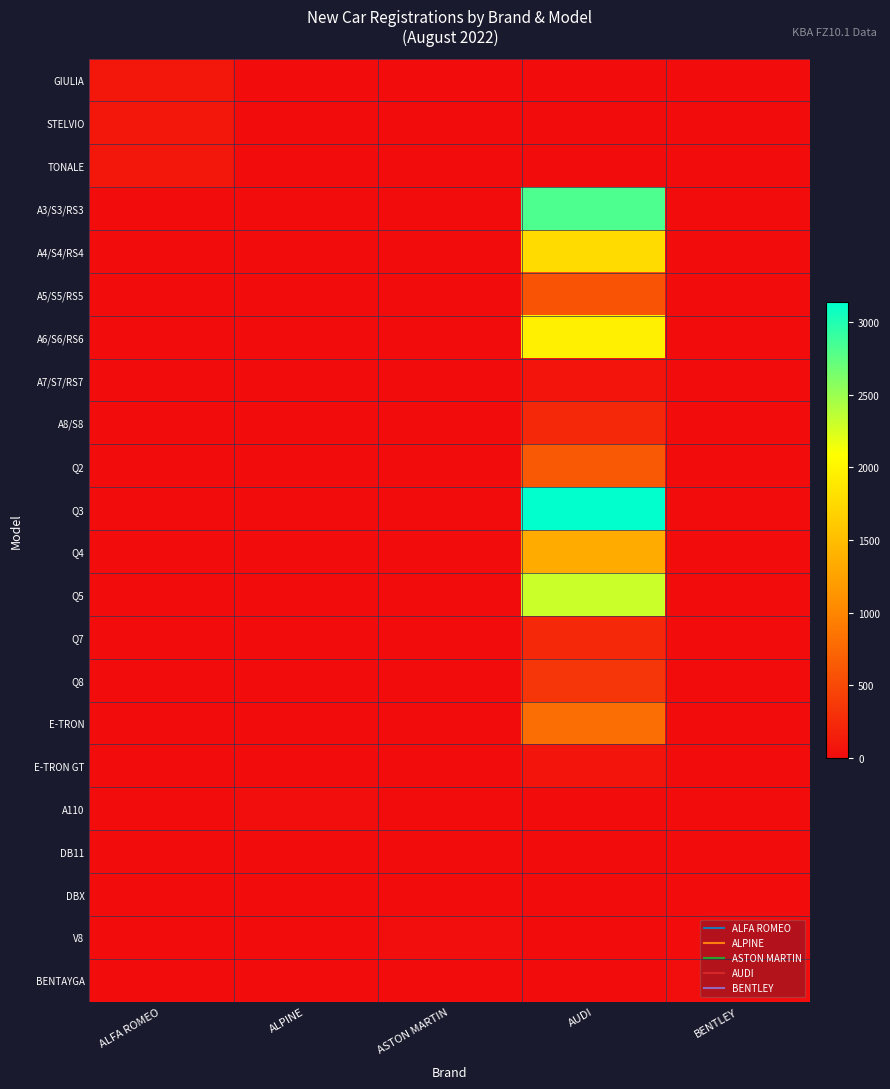

Reading left to right, transcribe all the data shown in this chart.

GIULIA: ALFA ROMEO=91	ALPINE=0	ASTON MARTIN=0	AUDI=0	BENTLEY=0
STELVIO: ALFA ROMEO=97	ALPINE=0	ASTON MARTIN=0	AUDI=0	BENTLEY=0
TONALE: ALFA ROMEO=81	ALPINE=0	ASTON MARTIN=0	AUDI=0	BENTLEY=0
A3/S3/RS3: ALFA ROMEO=0	ALPINE=0	ASTON MARTIN=0	AUDI=2818	BENTLEY=0
A4/S4/RS4: ALFA ROMEO=0	ALPINE=0	ASTON MARTIN=0	AUDI=1768	BENTLEY=0
A5/S5/RS5: ALFA ROMEO=0	ALPINE=0	ASTON MARTIN=0	AUDI=593	BENTLEY=0
A6/S6/RS6: ALFA ROMEO=0	ALPINE=0	ASTON MARTIN=0	AUDI=1952	BENTLEY=0
A7/S7/RS7: ALFA ROMEO=0	ALPINE=0	ASTON MARTIN=0	AUDI=77	BENTLEY=0
A8/S8: ALFA ROMEO=0	ALPINE=0	ASTON MARTIN=0	AUDI=233	BENTLEY=0
Q2: ALFA ROMEO=0	ALPINE=0	ASTON MARTIN=0	AUDI=633	BENTLEY=0
Q3: ALFA ROMEO=0	ALPINE=0	ASTON MARTIN=0	AUDI=3136	BENTLEY=0
Q4: ALFA ROMEO=0	ALPINE=0	ASTON MARTIN=0	AUDI=1332	BENTLEY=0
Q5: ALFA ROMEO=0	ALPINE=0	ASTON MARTIN=0	AUDI=2303	BENTLEY=0
Q7: ALFA ROMEO=0	ALPINE=0	ASTON MARTIN=0	AUDI=239	BENTLEY=0
Q8: ALFA ROMEO=0	ALPINE=0	ASTON MARTIN=0	AUDI=337	BENTLEY=0
E-TRON: ALFA ROMEO=0	ALPINE=0	ASTON MARTIN=0	AUDI=797	BENTLEY=0
E-TRON GT: ALFA ROMEO=0	ALPINE=0	ASTON MARTIN=0	AUDI=79	BENTLEY=0
A110: ALFA ROMEO=0	ALPINE=24	ASTON MARTIN=0	AUDI=0	BENTLEY=0
DB11: ALFA ROMEO=0	ALPINE=0	ASTON MARTIN=6	AUDI=0	BENTLEY=0
DBX: ALFA ROMEO=0	ALPINE=0	ASTON MARTIN=11	AUDI=0	BENTLEY=0
V8: ALFA ROMEO=0	ALPINE=0	ASTON MARTIN=20	AUDI=0	BENTLEY=0
BENTAYGA: ALFA ROMEO=0	ALPINE=0	ASTON MARTIN=0	AUDI=0	BENTLEY=24